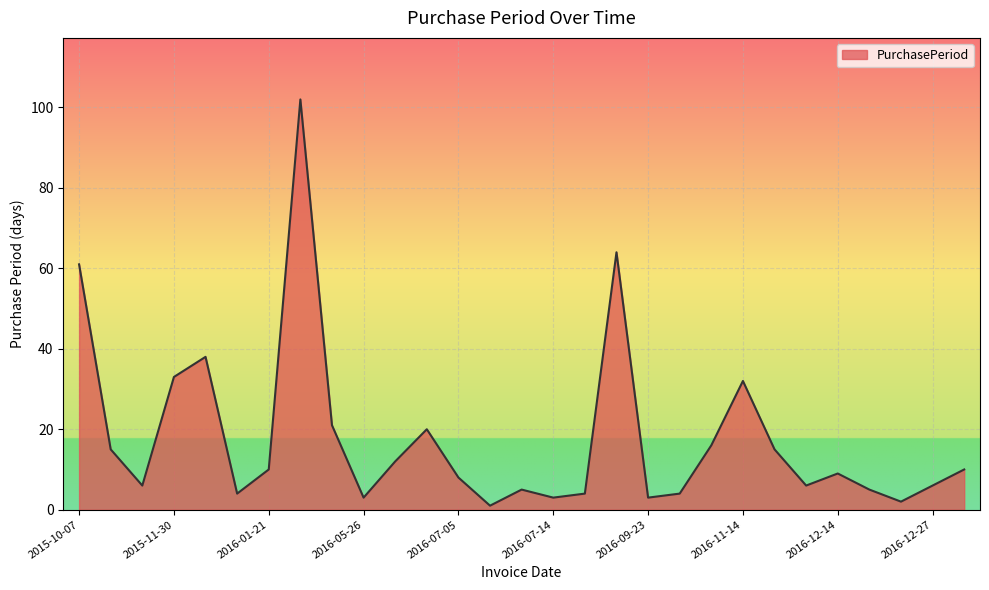

What is the difference between the maximum and minimum values?

101